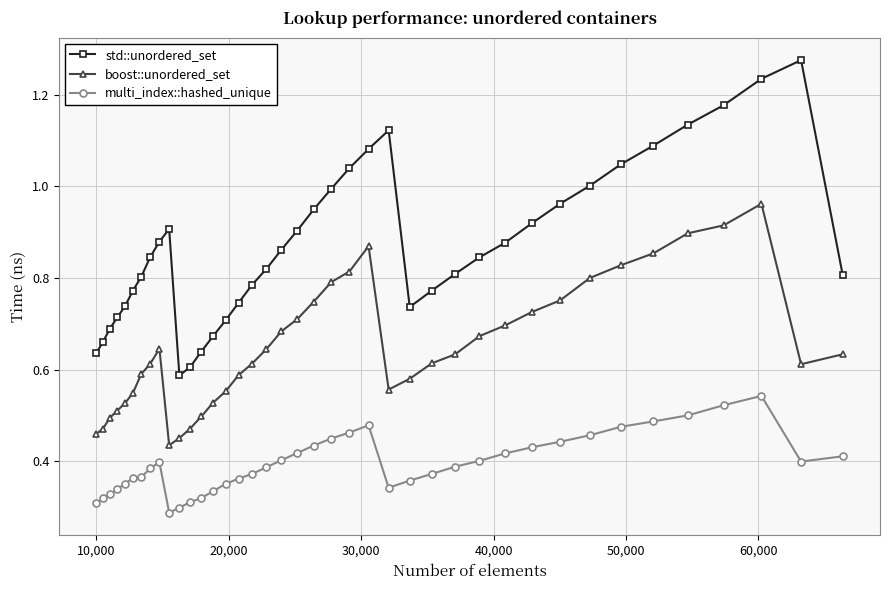

List the series in order of their peak value, lowest first.

multi_index::hashed_unique, boost::unordered_set, std::unordered_set